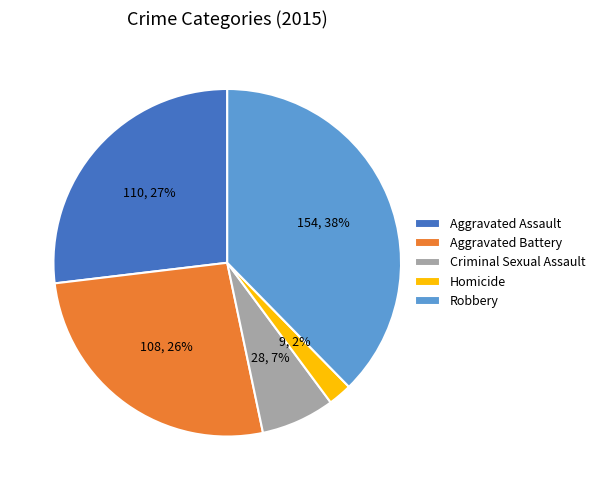

Does Aggravated Assault represent more than half of the total?

No